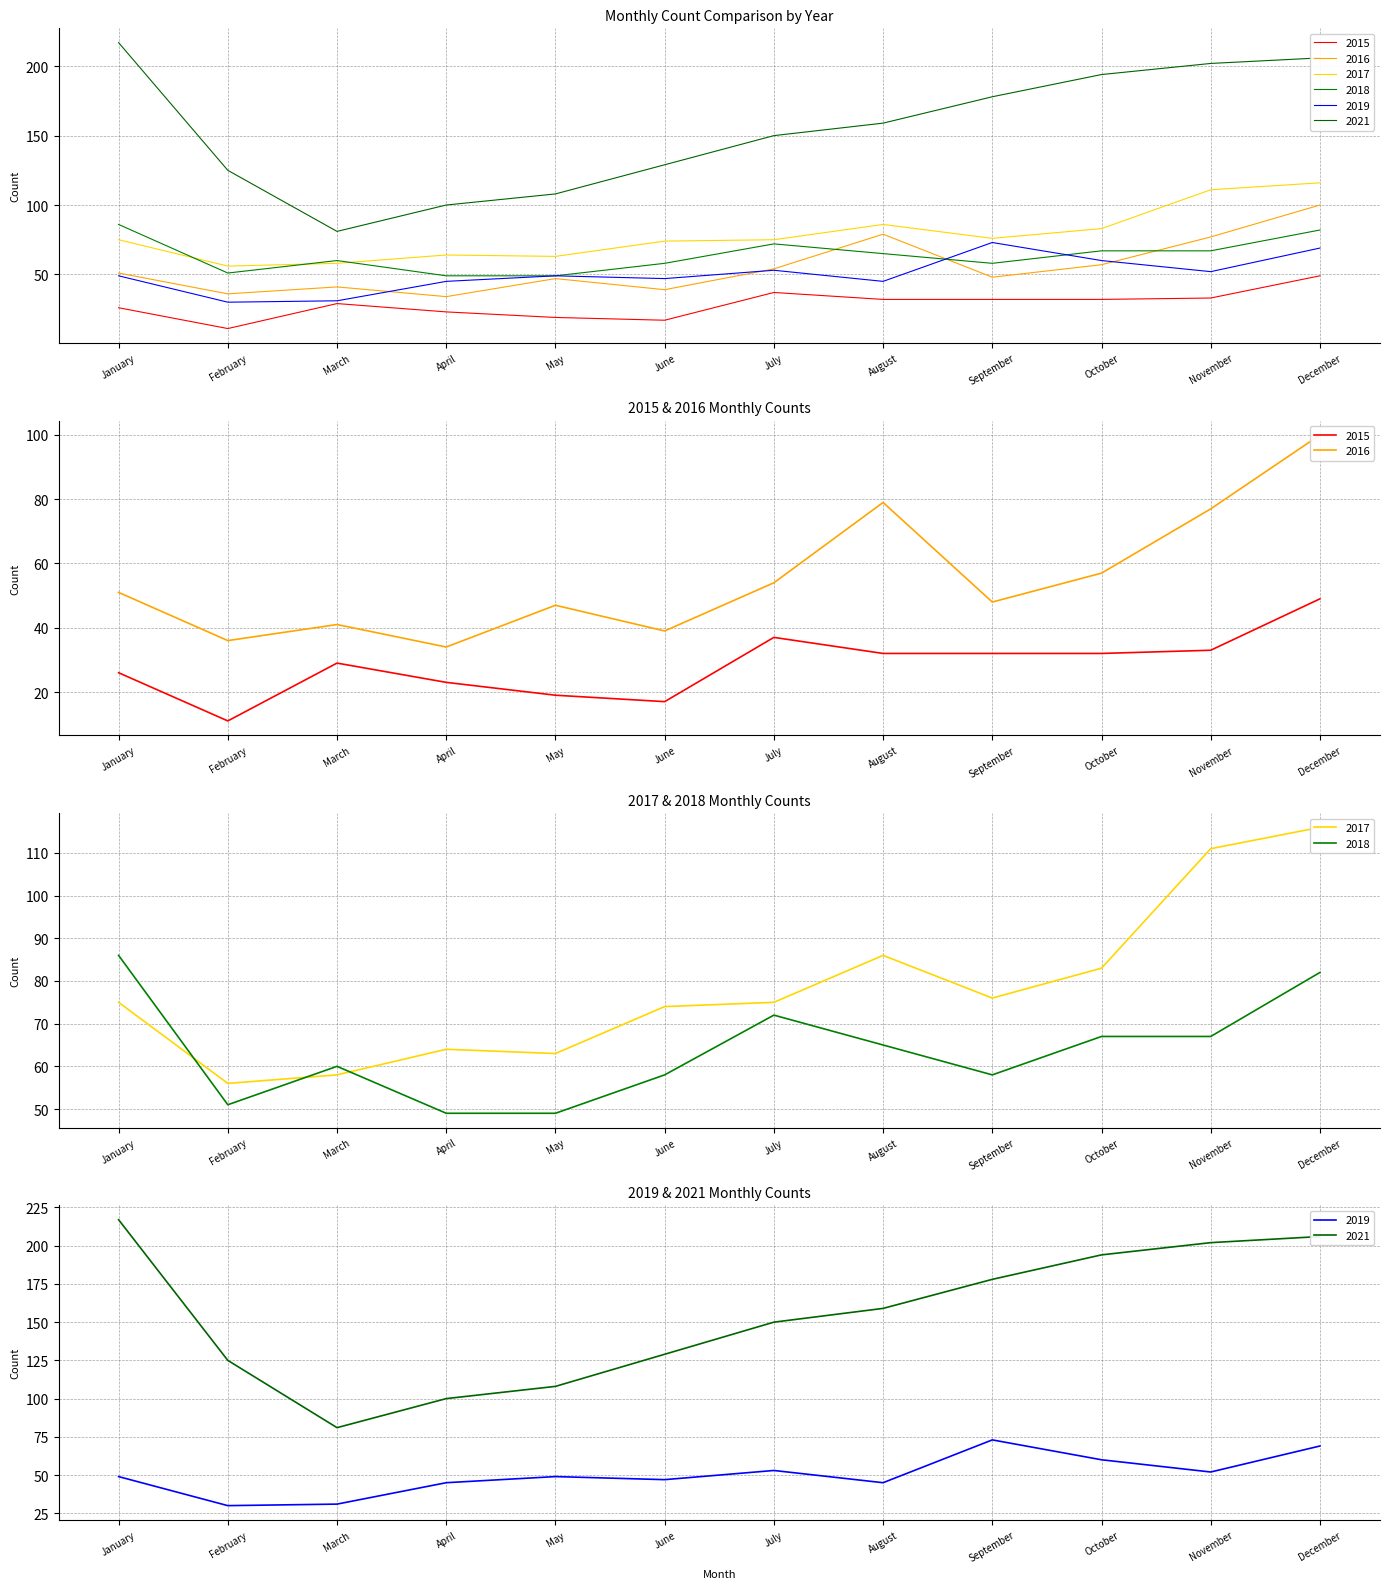

What is the spread (max minus min) of values at March?

52